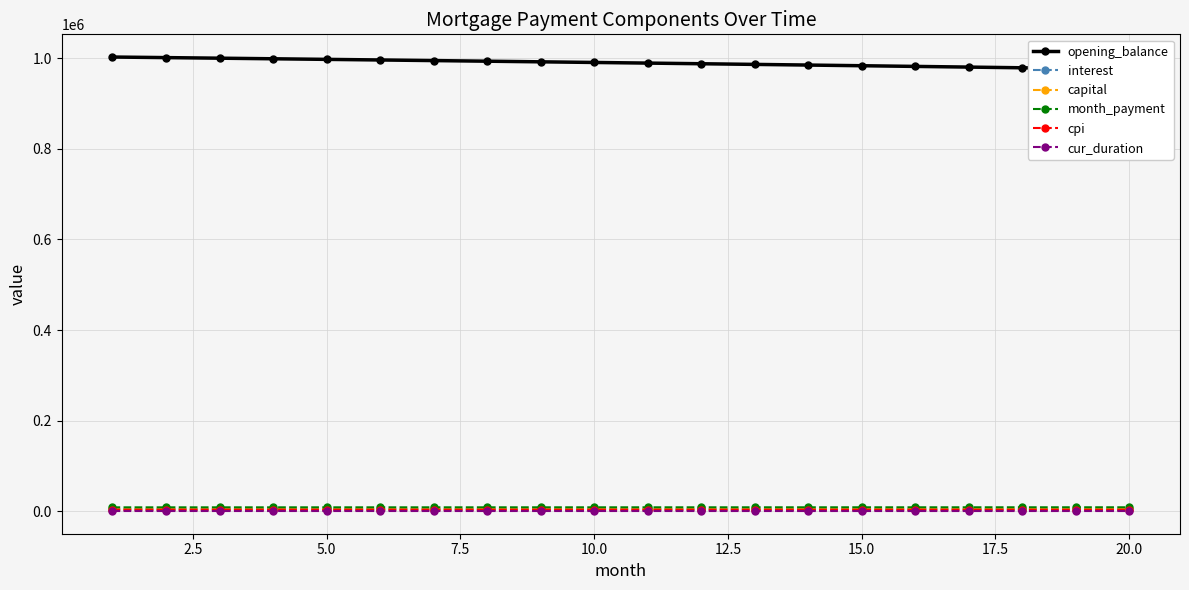

True or false: cpi has more than 1 points higher than both neighbors.

False